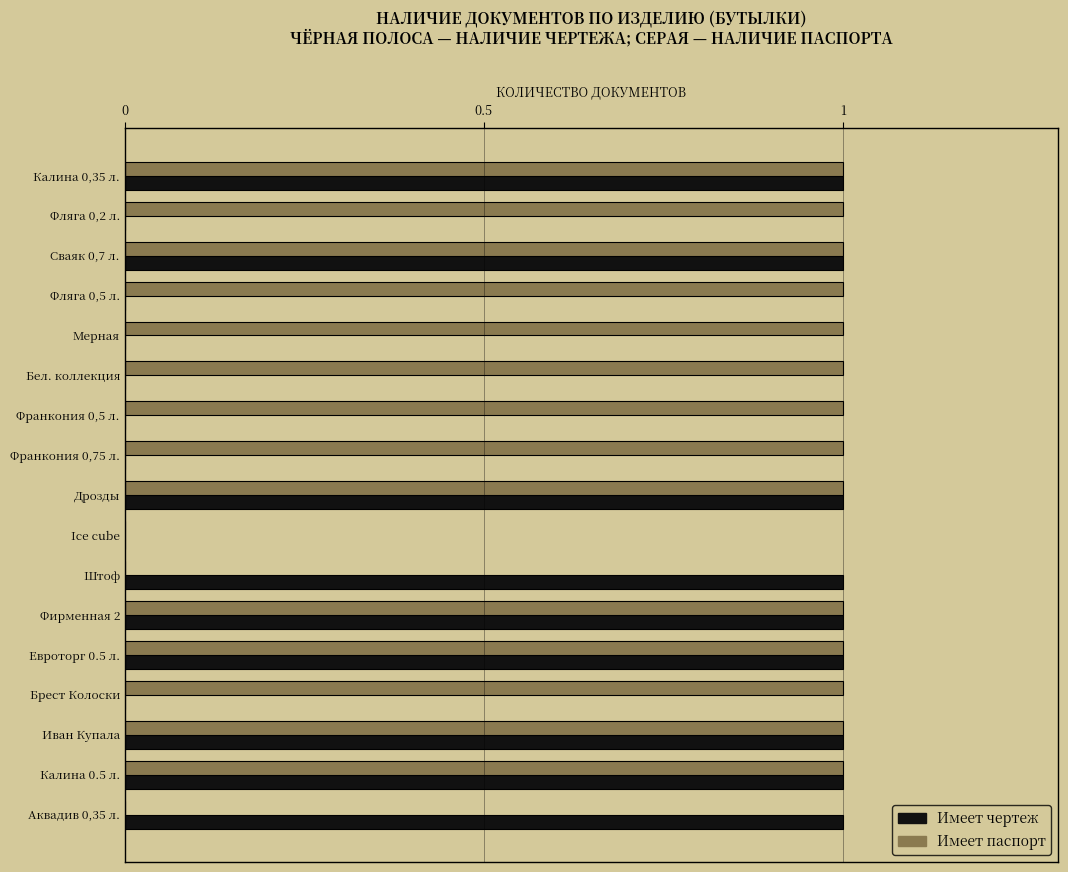

What are all the series names shown in the legend?

Имеет чертеж, Имеет паспорт